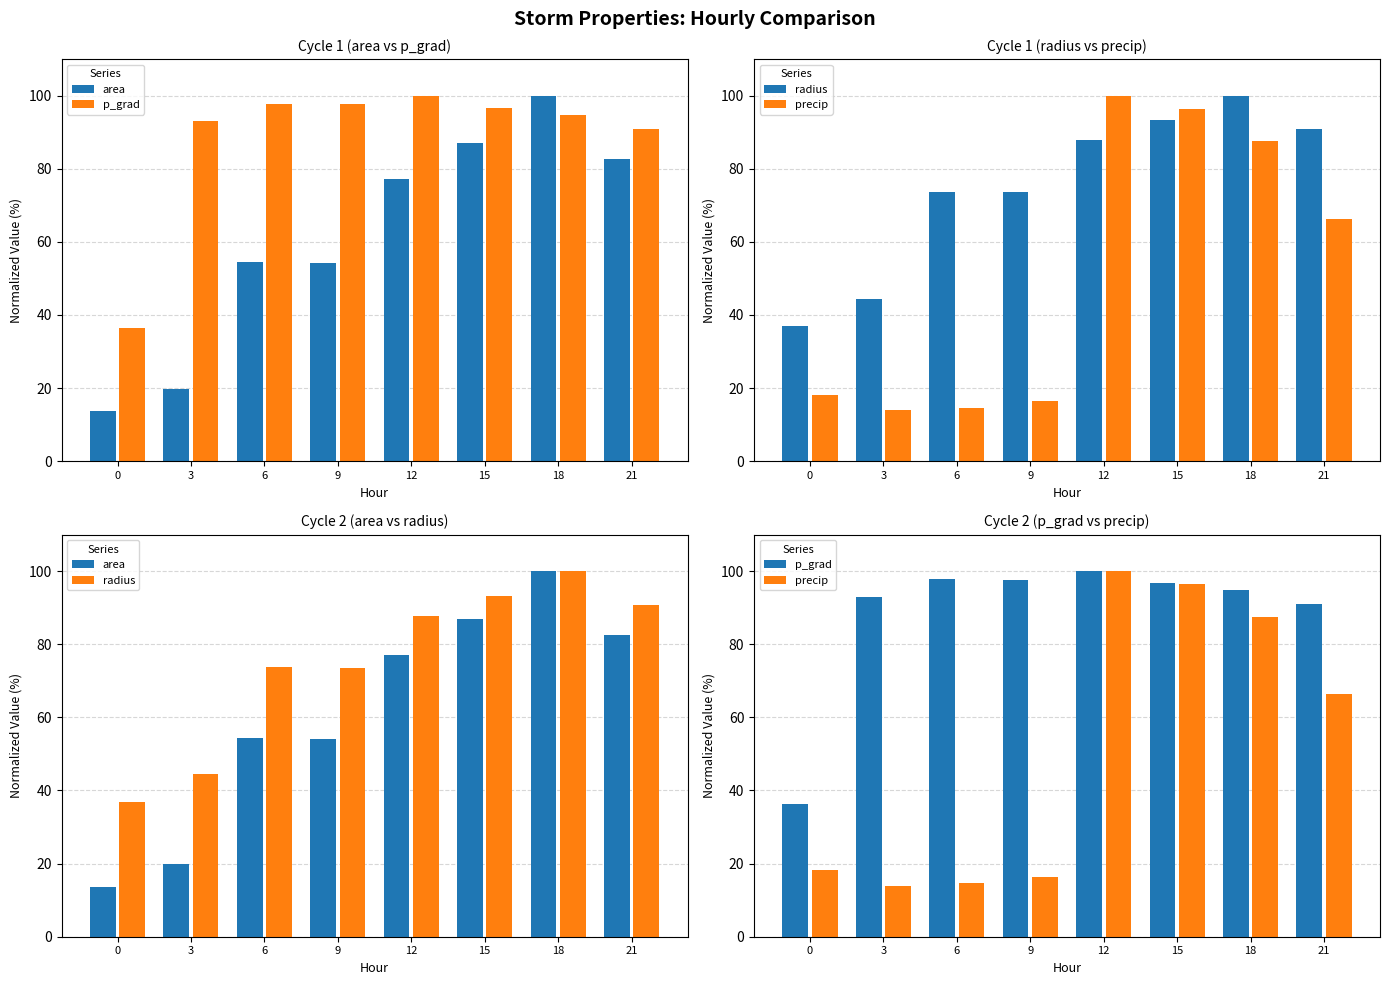

At which label does precip first exceed 66?

12